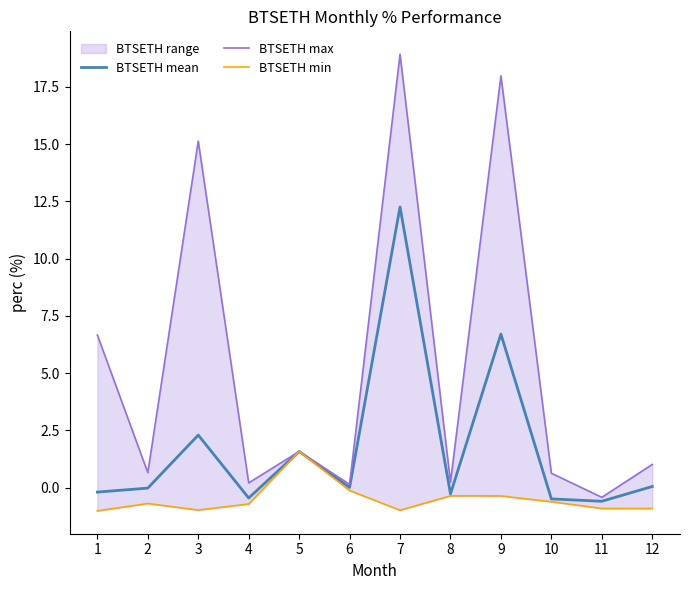

In BTSETH min, how many points are higher than both neighbors (excluding endpoints)?

3